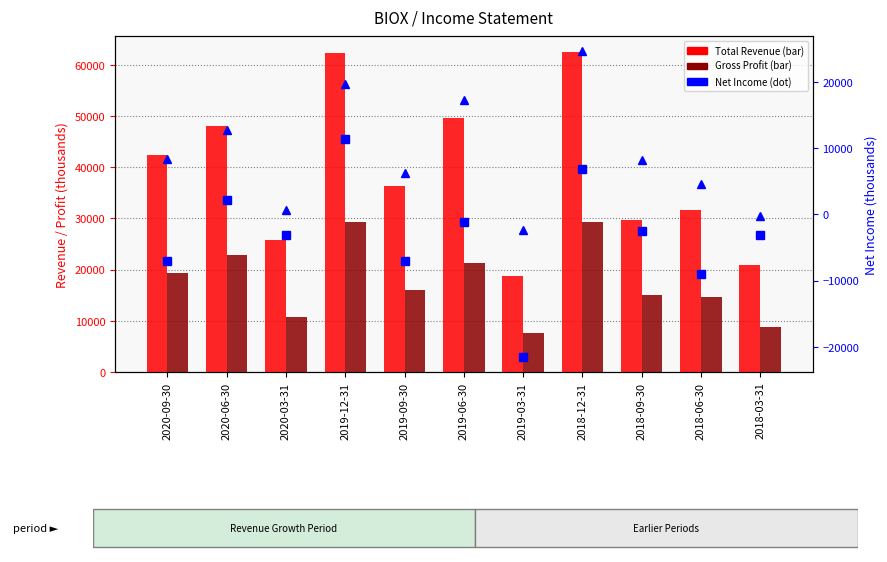

What position from the left is 2020-03-31?

3